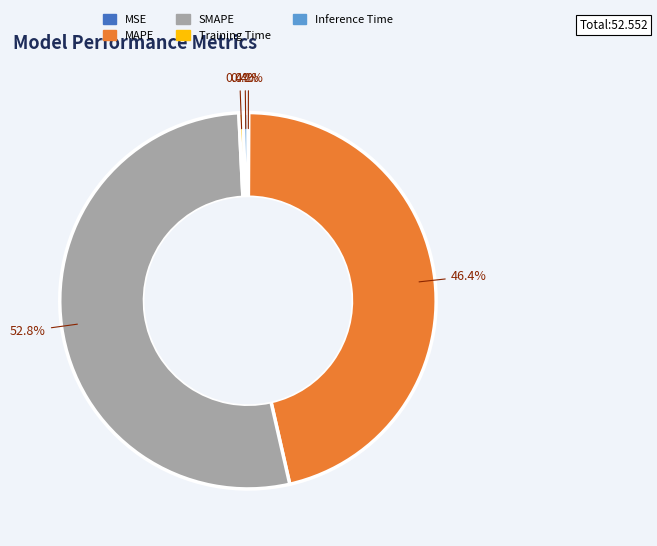

What is the ratio of the value at SMAPE to the value at MAPE?

1.1